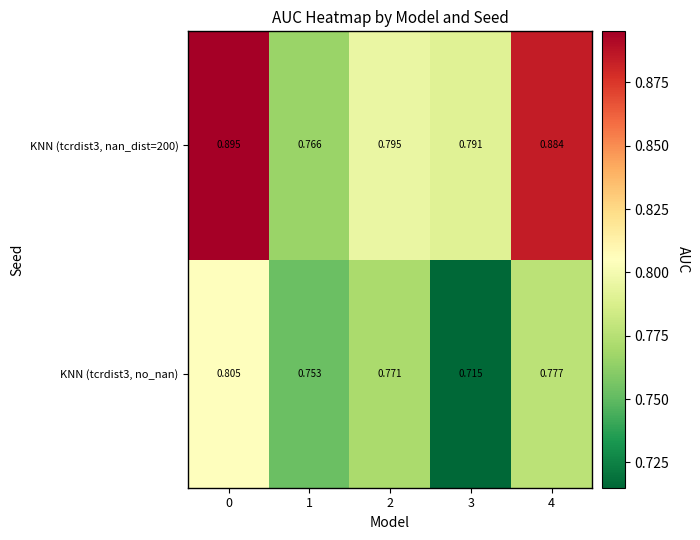

Is the value of KNN (tcrdist3, no_nan) at 2 greater than the value of KNN (tcrdist3, nan_dist=200) at 4?

No